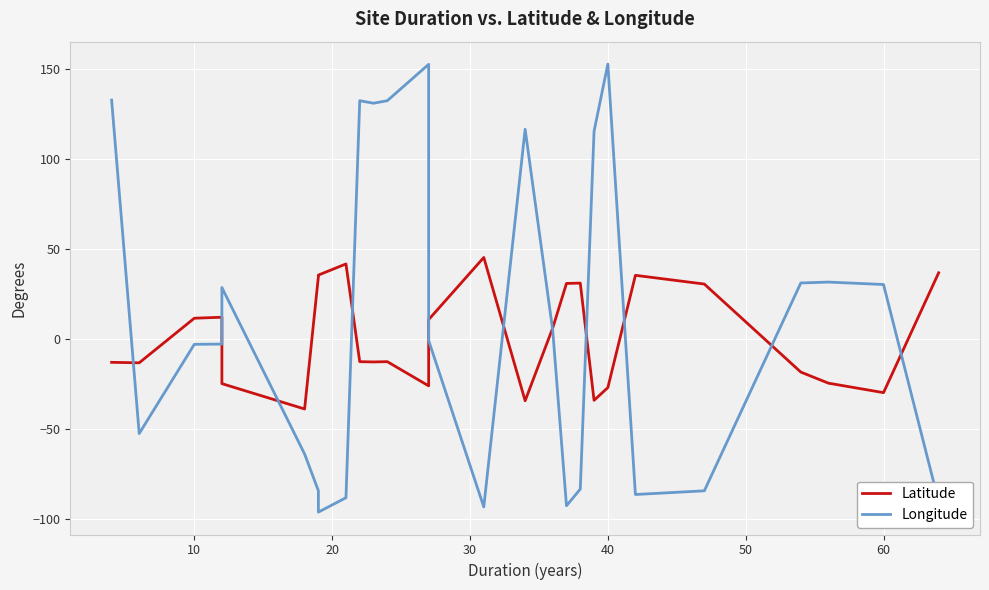

List the series in order of their overall mean, highest first.

Longitude, Latitude